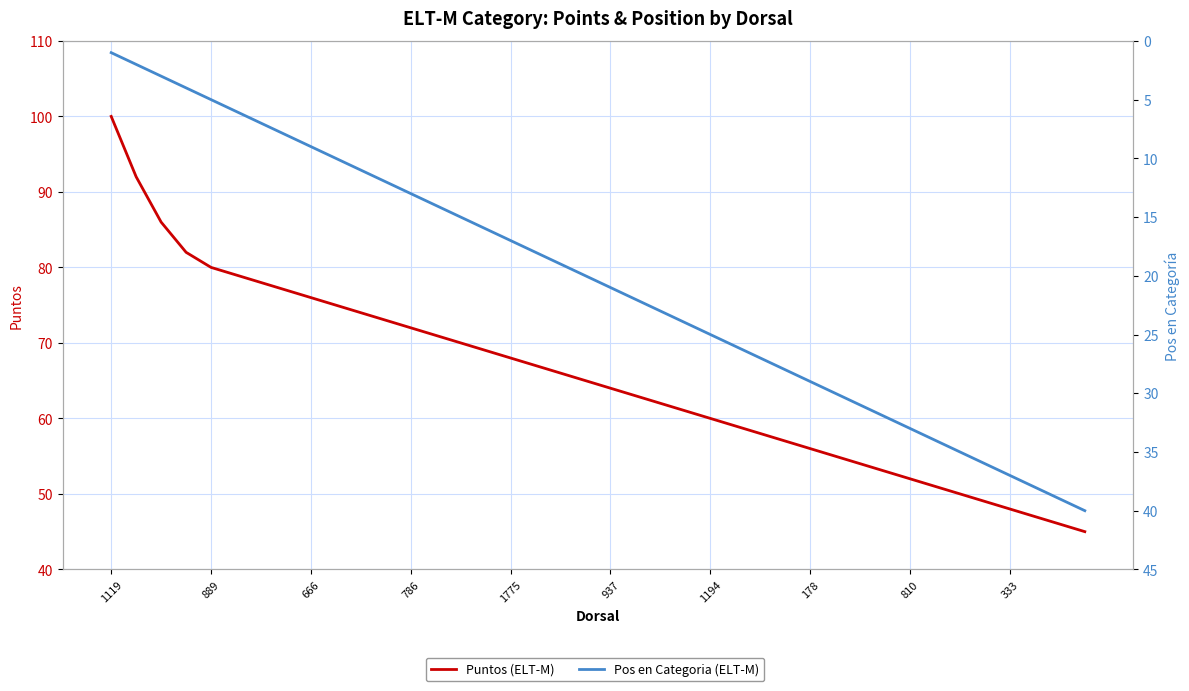

What is the difference between the highest and lowest values at 333?

11